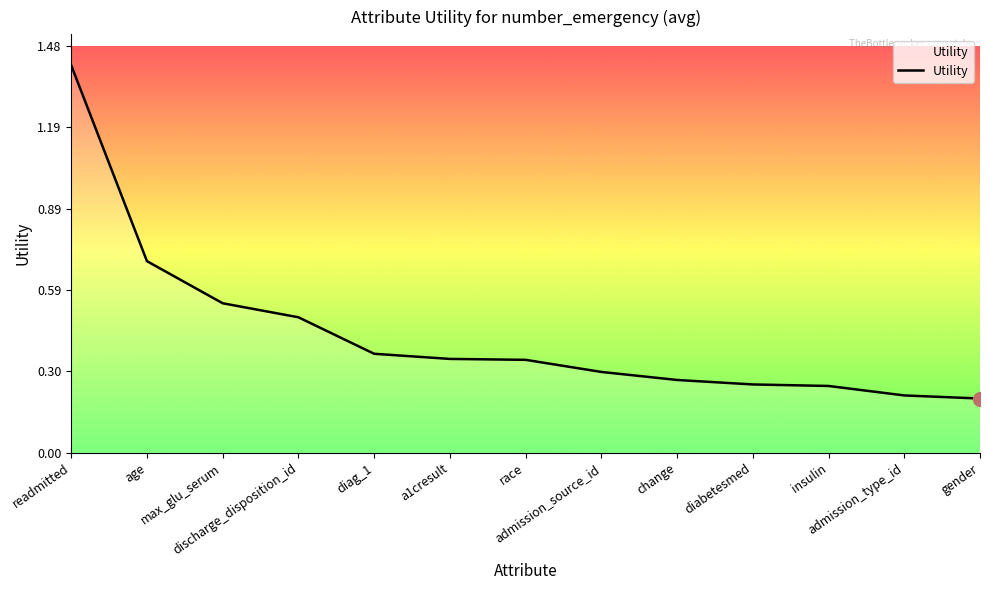

Does the chart display data point markers on the line(s)?

No